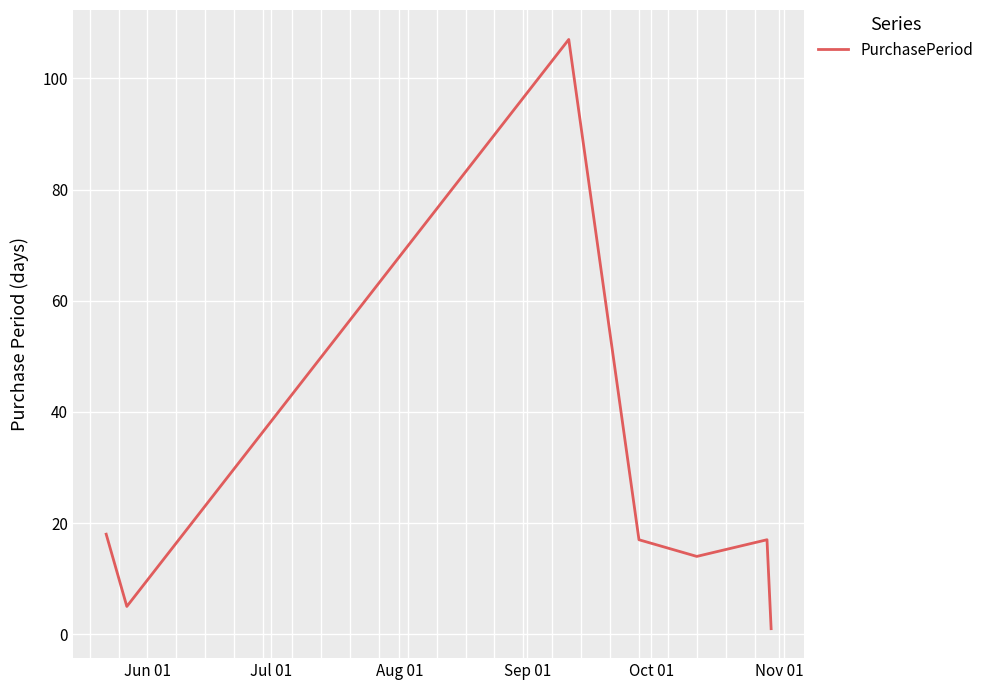

How many lines are shown in the chart?

1